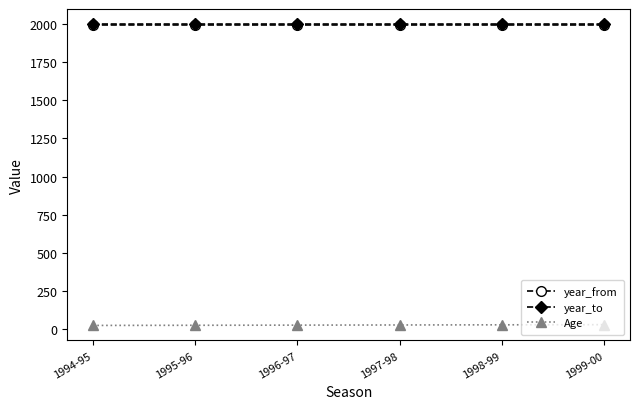

At how many categories does at least one series exceed 662?

6